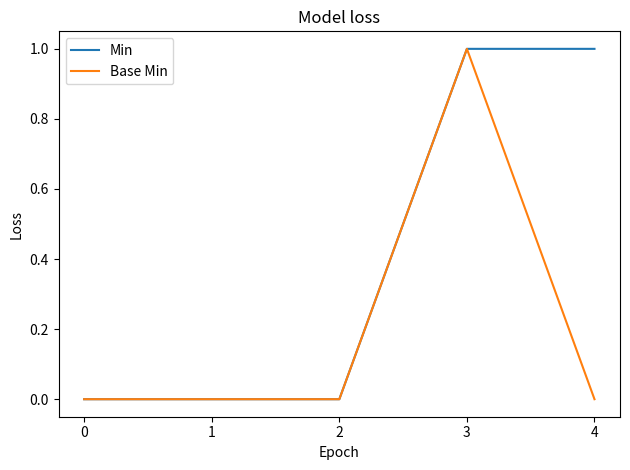

At which category is the sum across all series the highest?

3